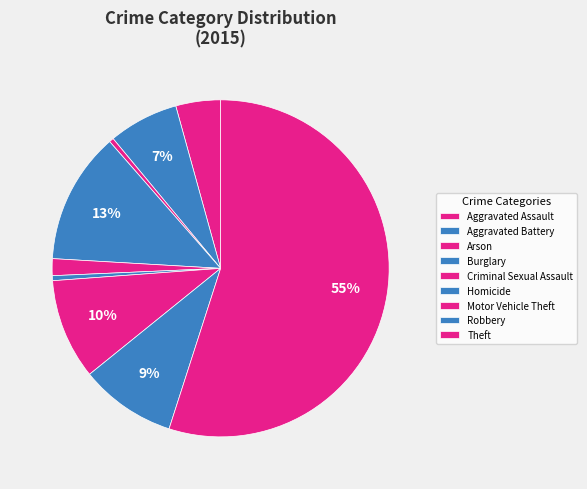

To the nearest percent, what is the difference between the Motor Vehicle Theft and Arson slice percentages?

9%